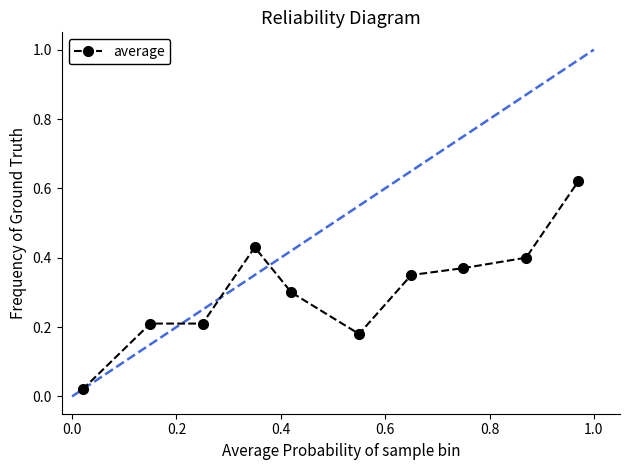

True or false: the data has more than 2 interior local peaks.

False